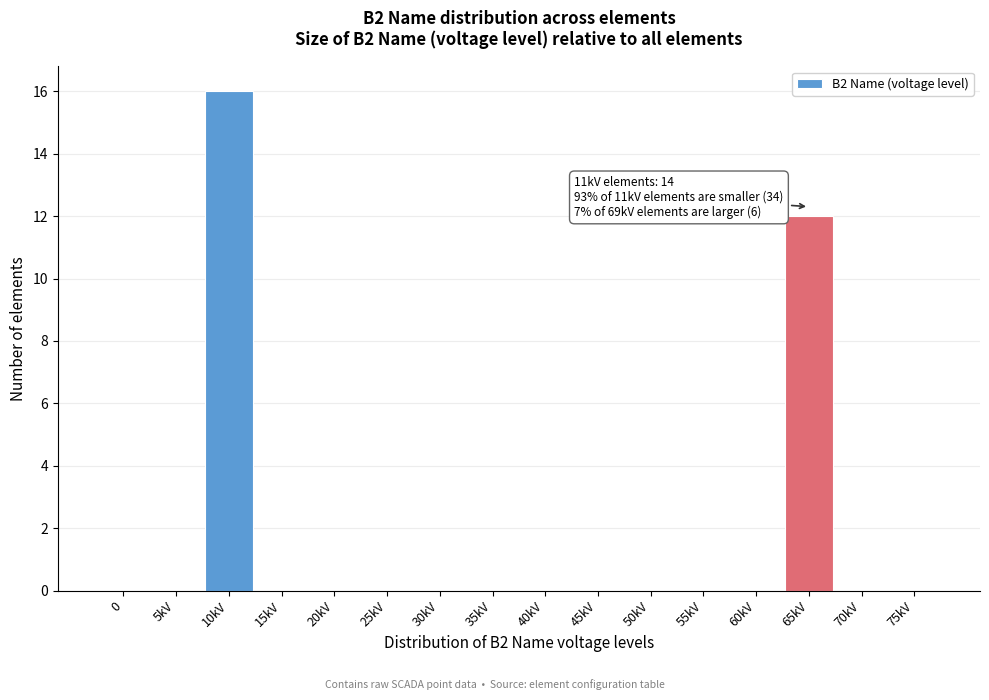

Reading right to left, transcribe all the data shown in this chart.

75kV=0	70kV=0	65kV=12	60kV=0	55kV=0	50kV=0	45kV=0	40kV=0	35kV=0	30kV=0	25kV=0	20kV=0	15kV=0	10kV=16	5kV=0	0=0